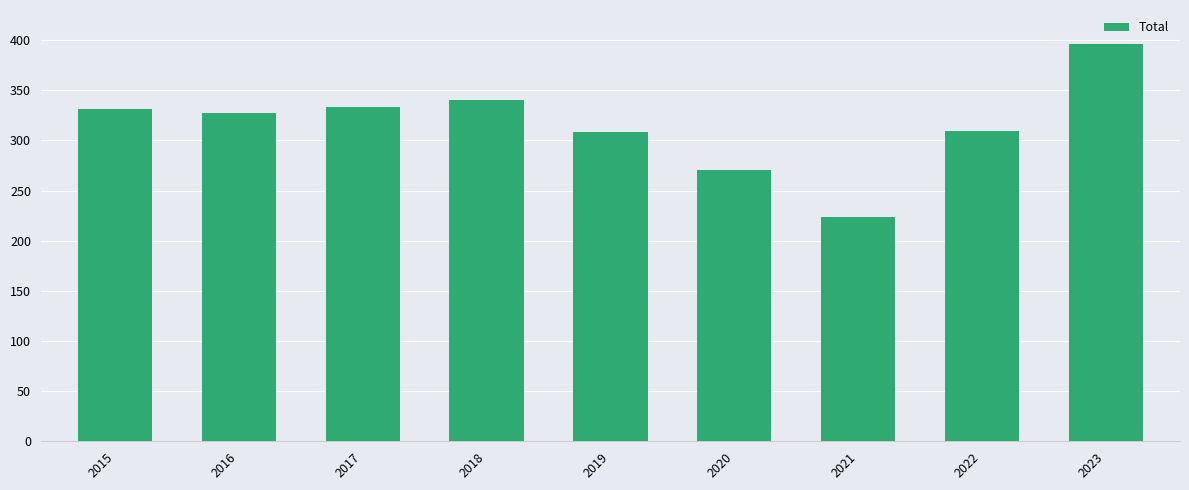

Does the chart contain any negative values?

No